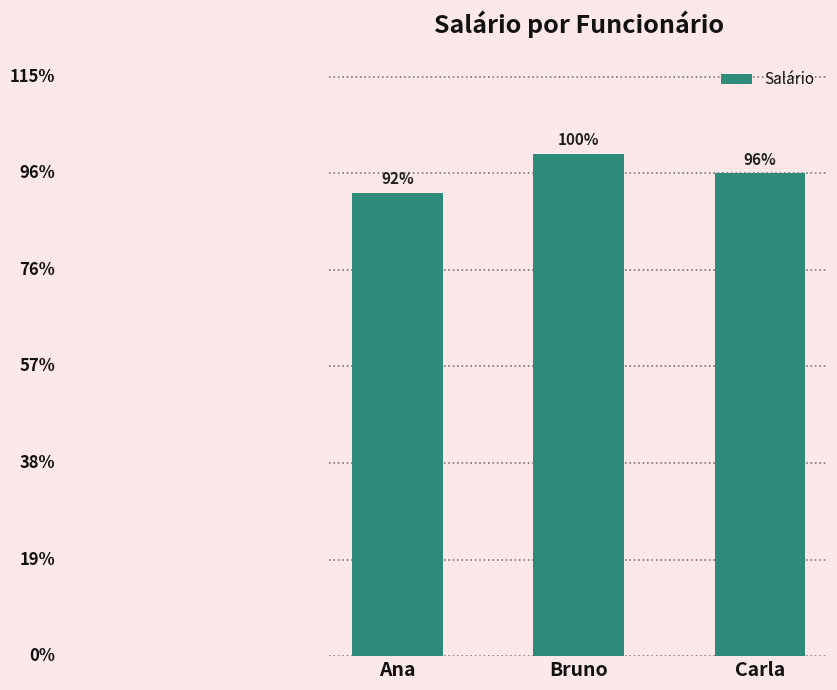

Are the bars horizontal?

No